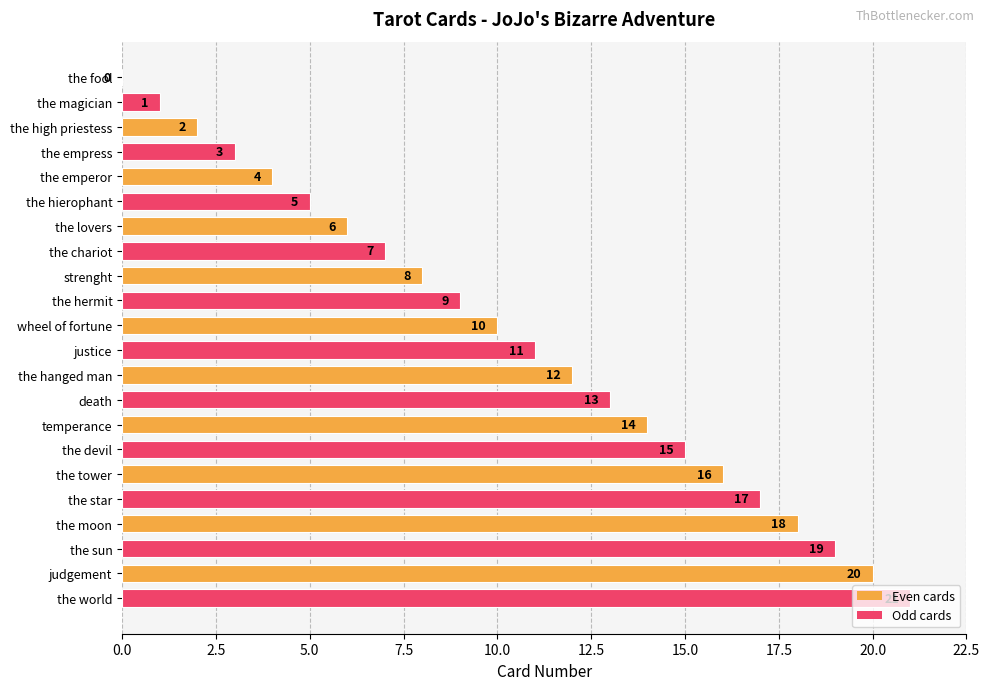

True or false: the data shows 1 at the magician.

True